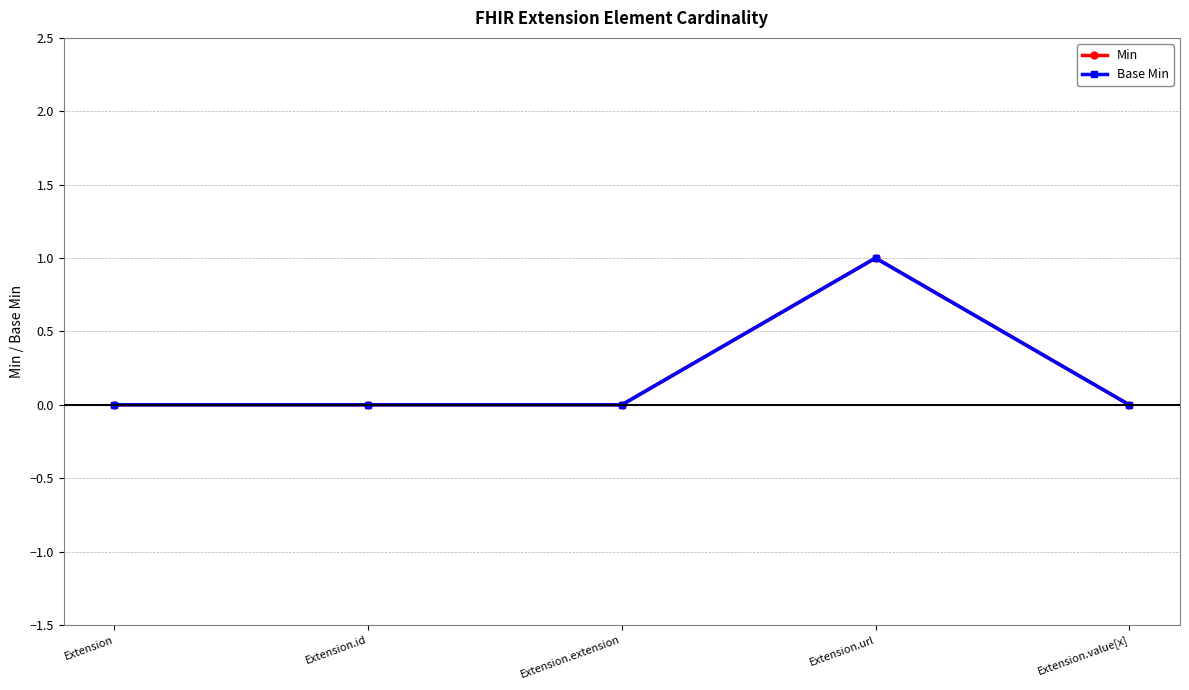

Is it true that Base Min equals 1 at Extension.url?

True